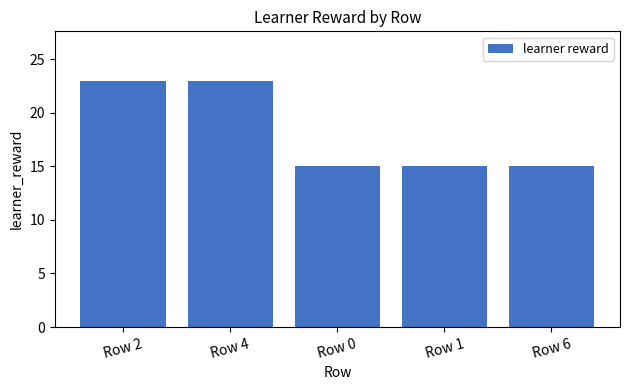

Reading right to left, transcribe all the data shown in this chart.

Row 6=15	Row 1=15	Row 0=15	Row 4=23	Row 2=23